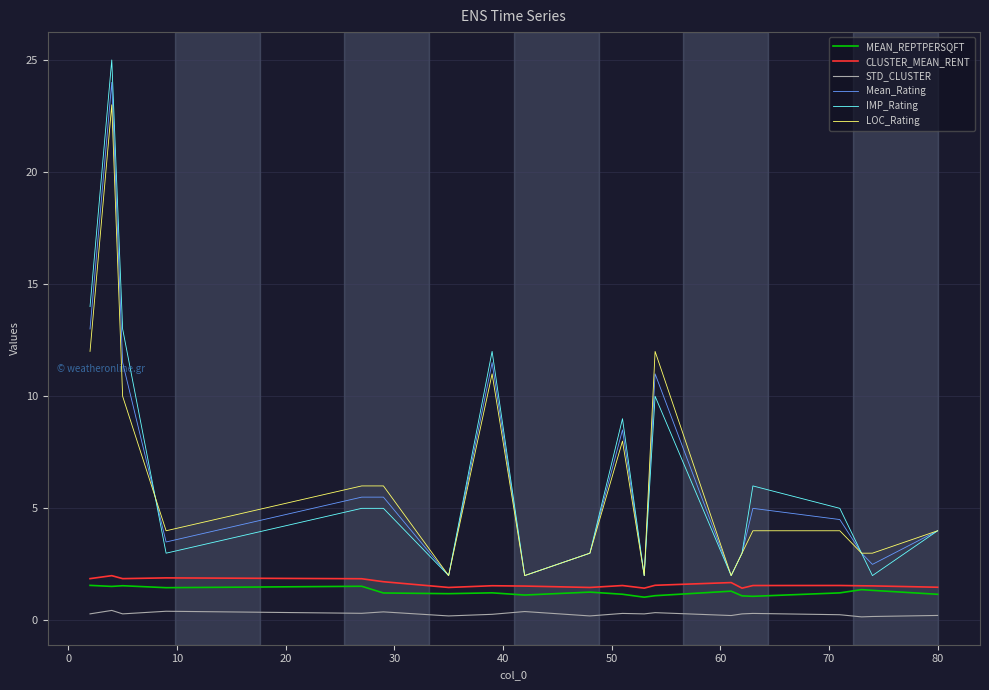

True or false: LOC_Rating and STD_CLUSTER intersect in this chart.

False